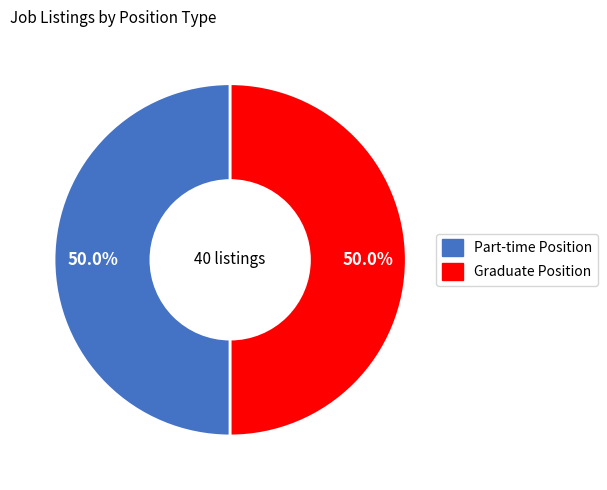

To the nearest percent, what is the average slice percentage?

50%